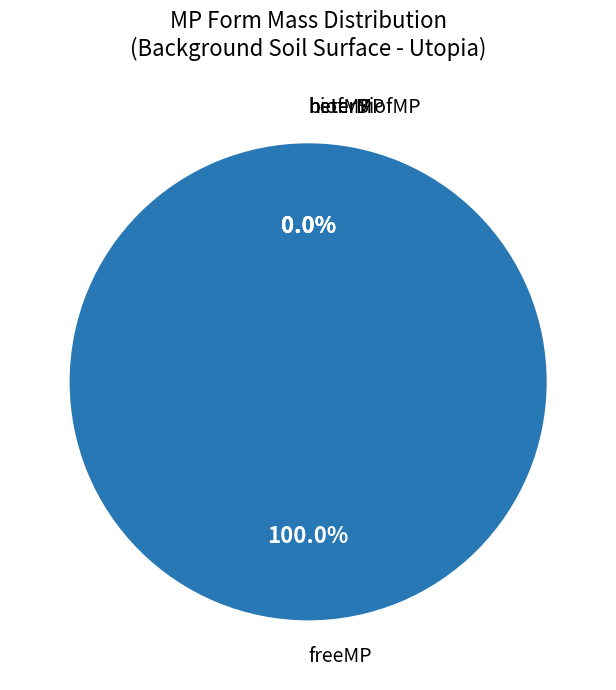

Is it true that freeMP is 91% of the pie?

False